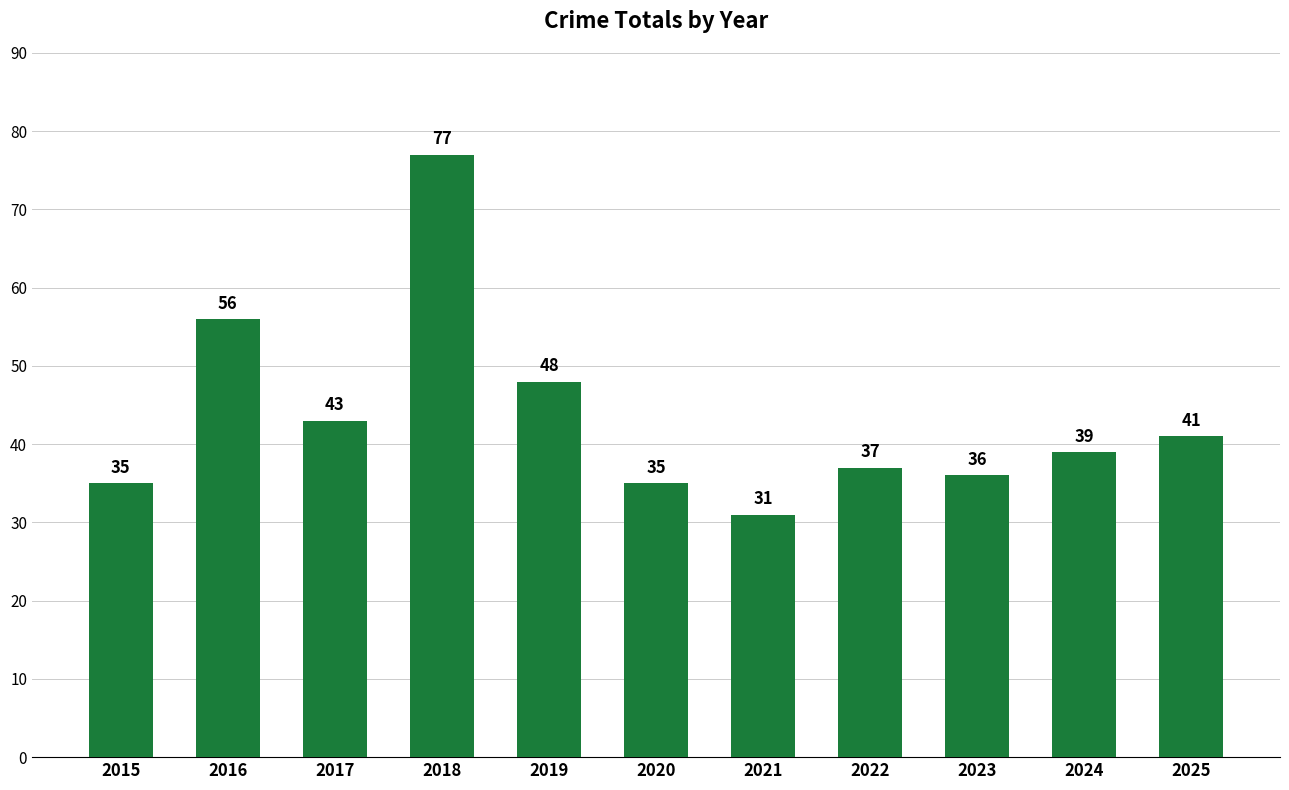

How many bars are there in total?

11